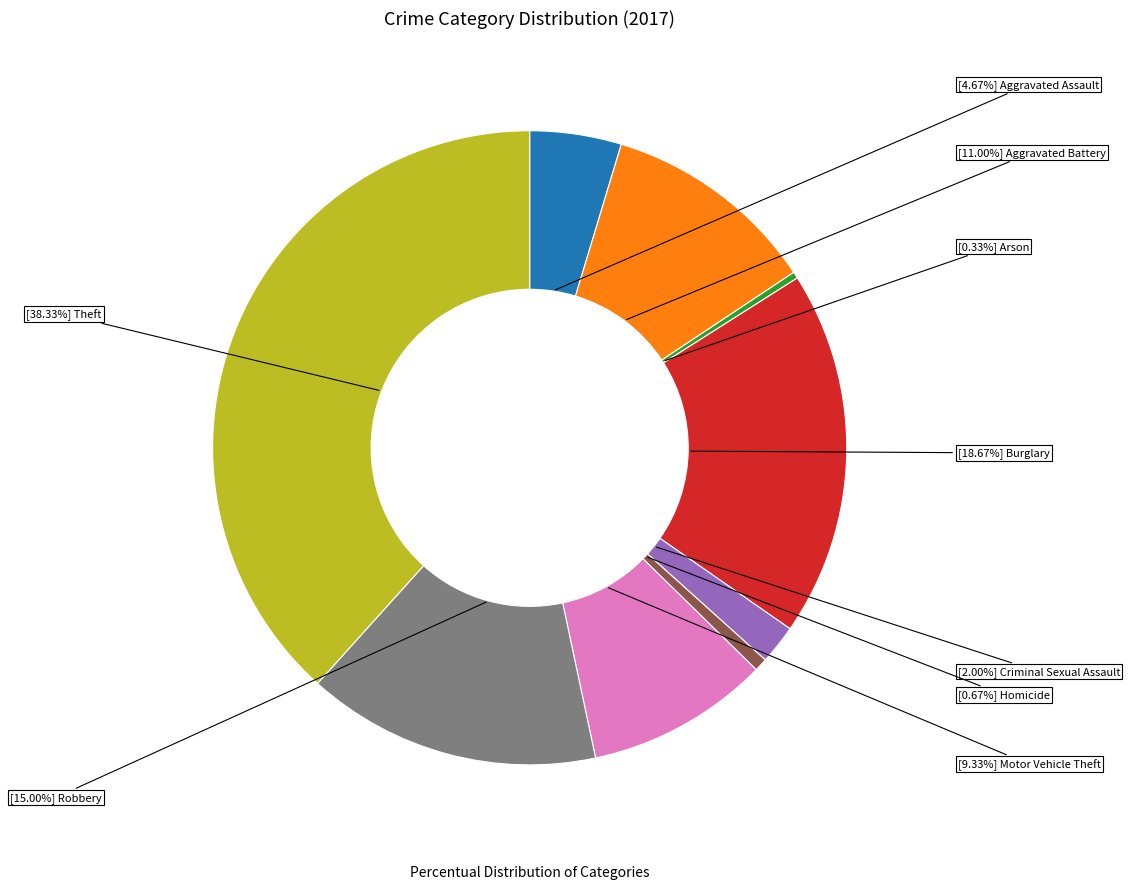

Is there any slice that represents more than half of the pie?

No